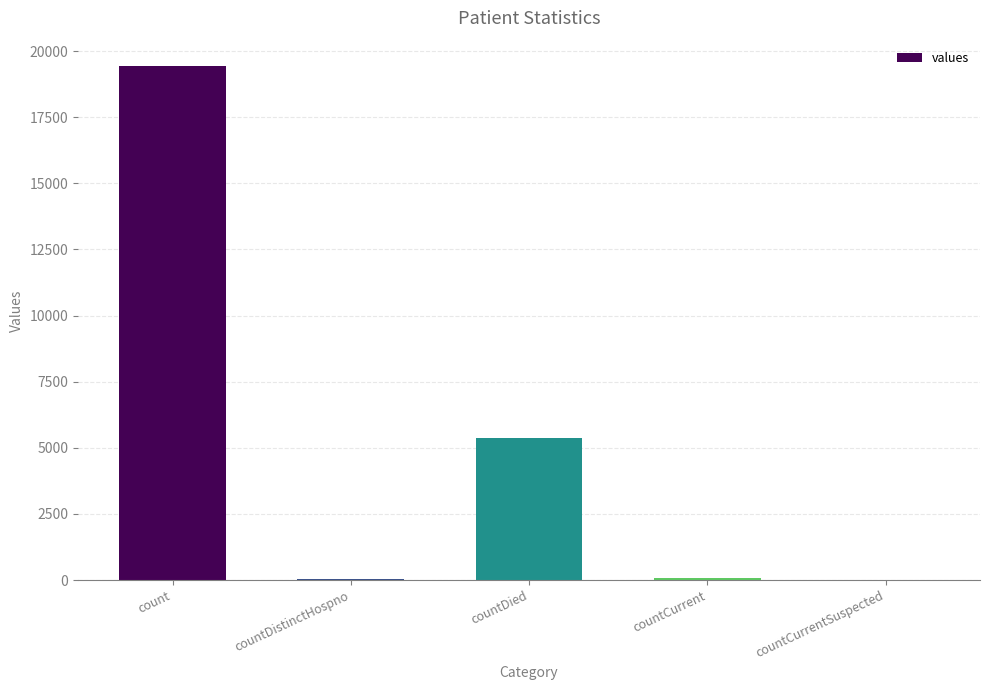

Between countDistinctHospno and countDied, which is larger?

countDied